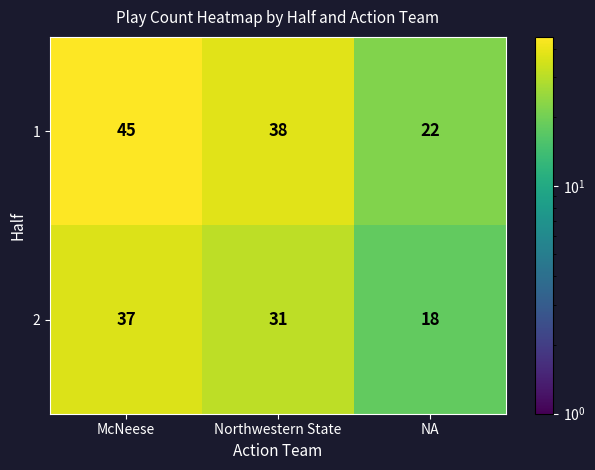

Rank the series by their maximum value, from highest to lowest.

1, 2